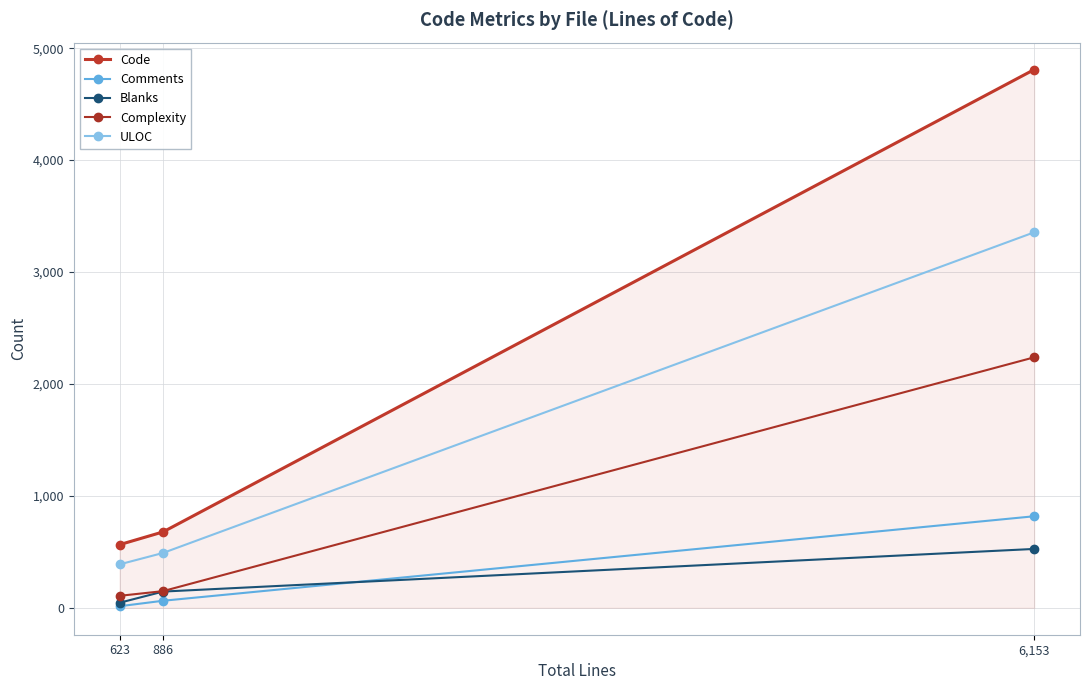

What position from the right is 6,153?

1